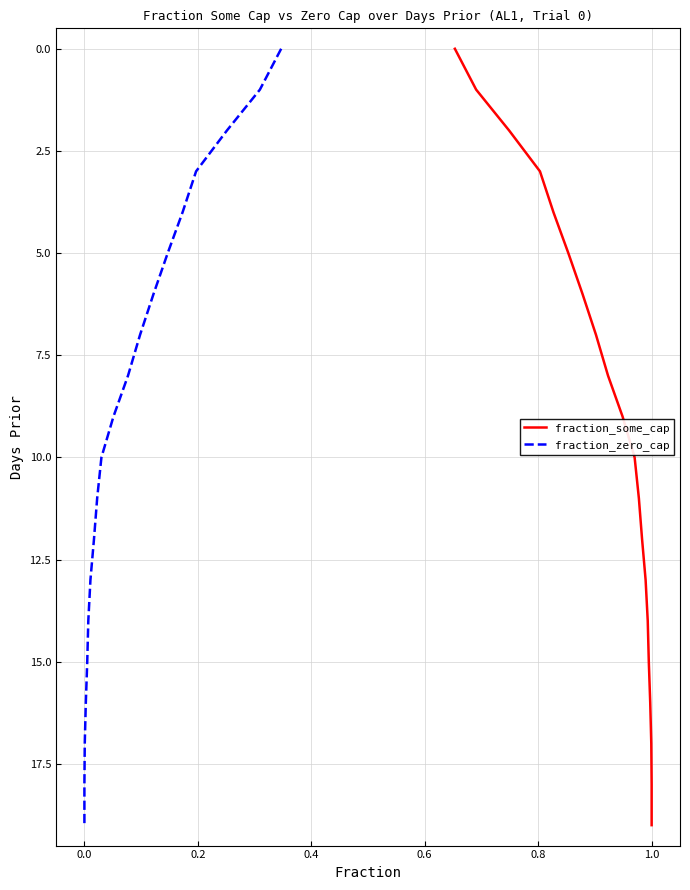

What are all the series names shown in the legend?

fraction_some_cap, fraction_zero_cap